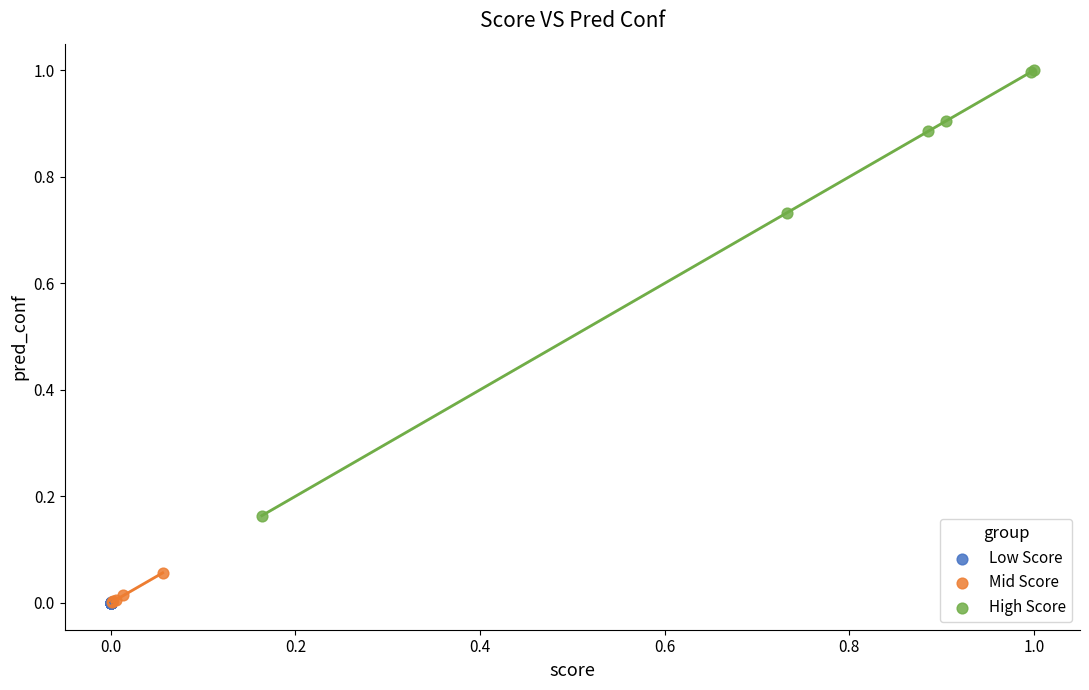

Which series has the widest spread of Y values?

High Score